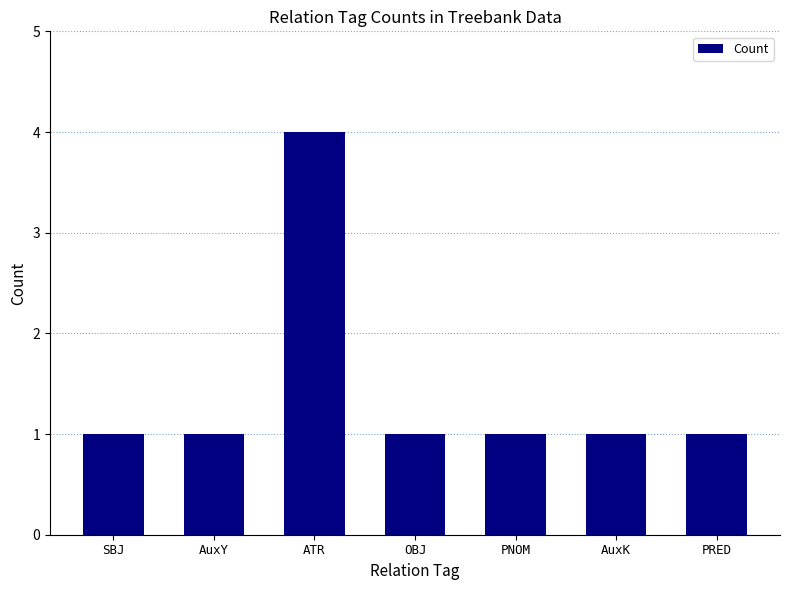

What is the maximum value shown in the chart?

4